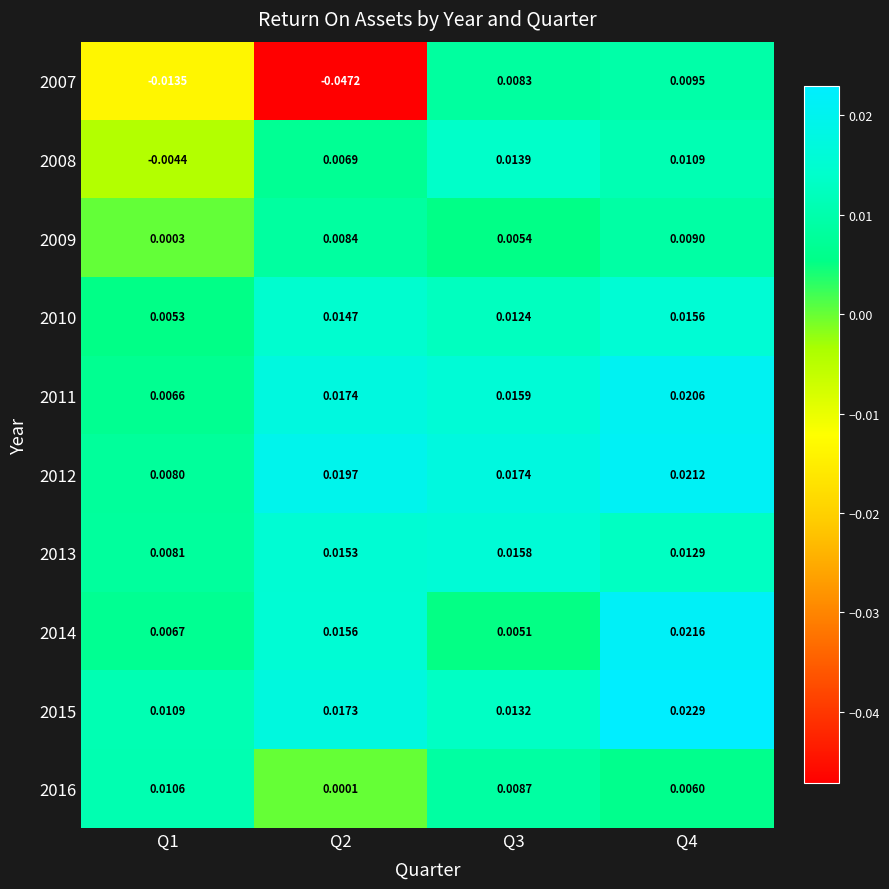

How many data points does each series have?

4